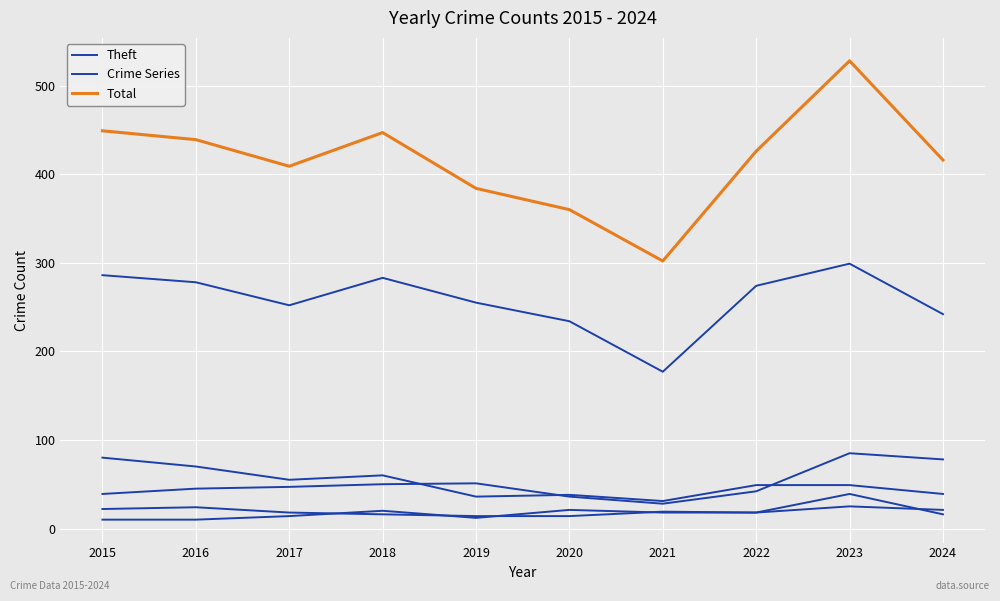

True or false: Theft and Total cross at least once.

False